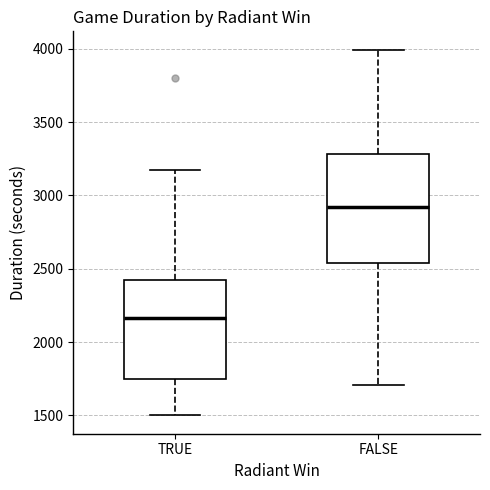

Reading left to right, transcribe this box plot: for each box, give where its median line is, the range the box spans, and where its two whiskers end, as read against the y-axis. The values are not printed on the chart, so give them approximately, as read against the axis.

TRUE: median 2150, box 1750 to 2400, whiskers 1500 to 3150
FALSE: median 2900, box 2550 to 3300, whiskers 1700 to 4000